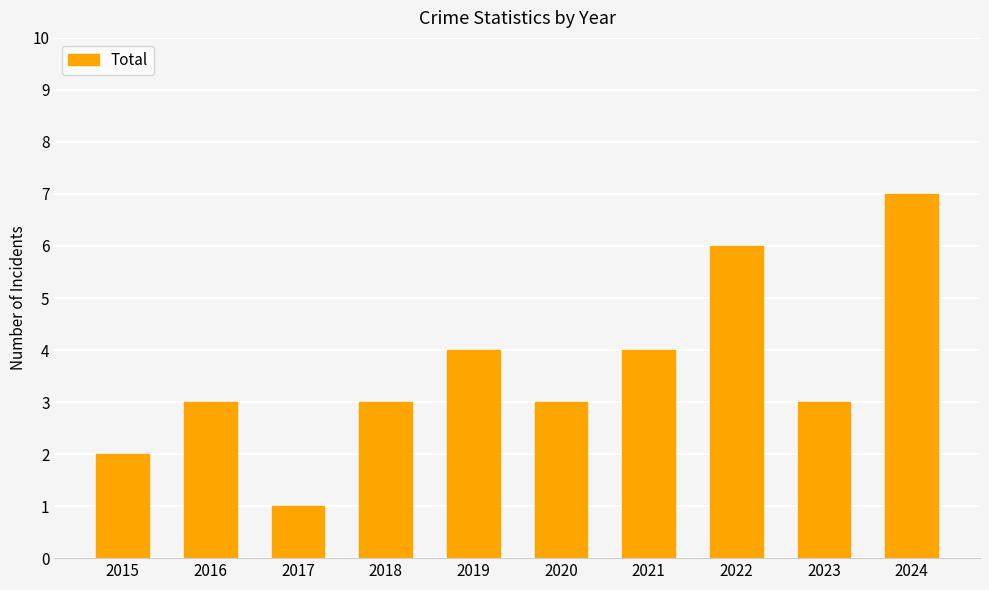

True or false: the data shows 5 at 2023.

False